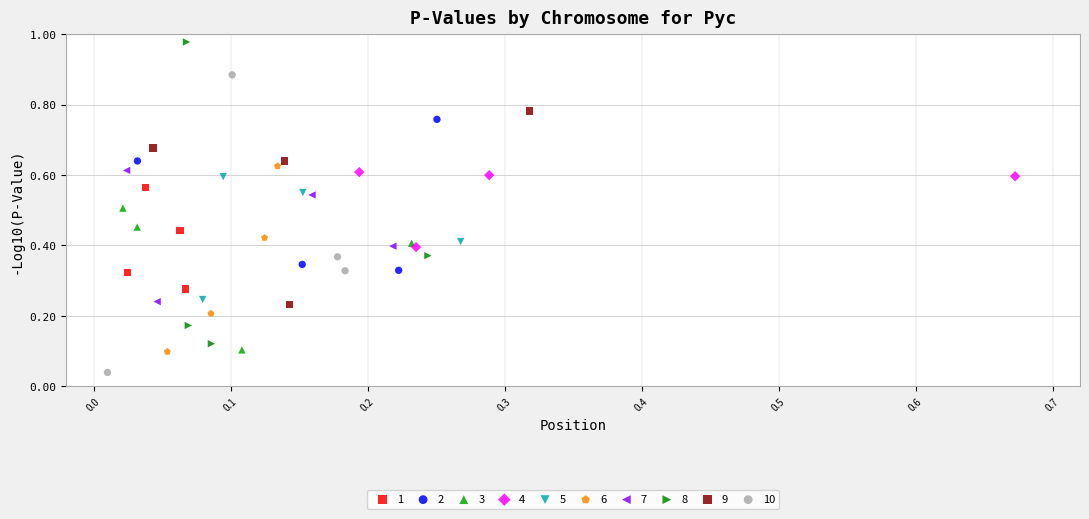

What are all the series names shown in the legend?

1, 2, 3, 4, 5, 6, 7, 8, 9, 10